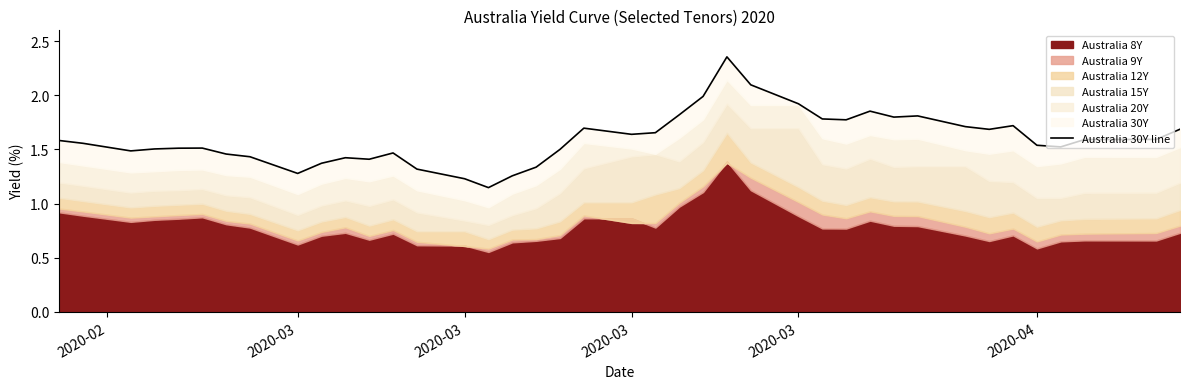

What is the value of the 33rd point from the left?

1.7